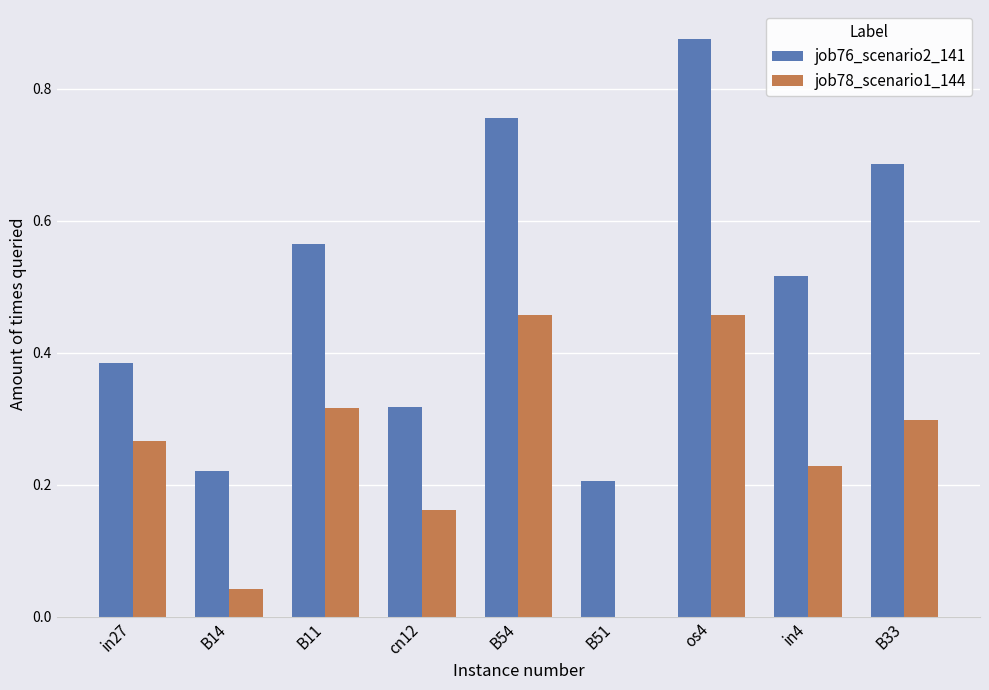

True or false: job78_scenario1_144 has a value of 0.2 at cn12.

True